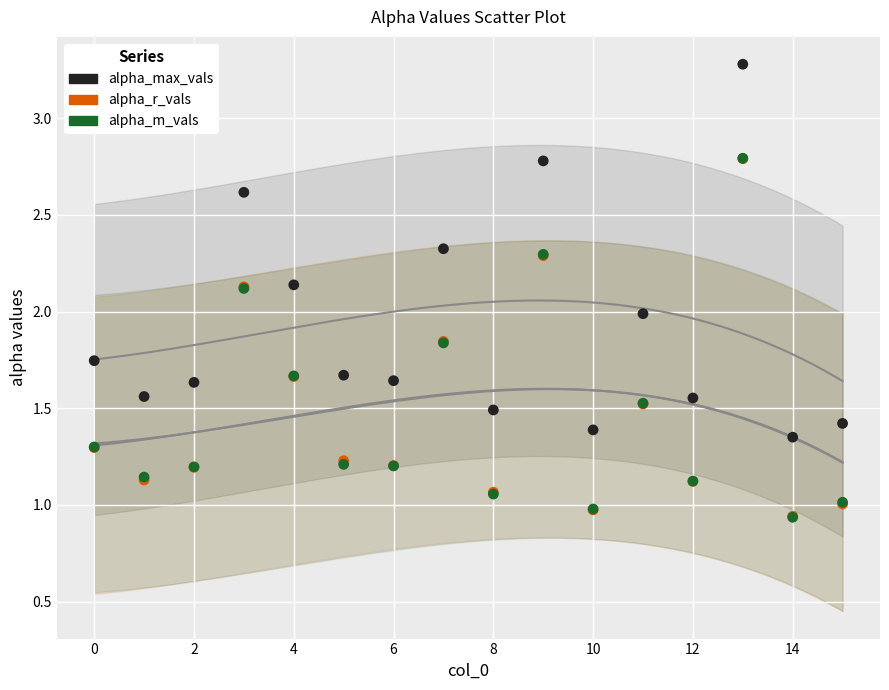

What are all the series names shown in the legend?

alpha_max_vals, alpha_r_vals, alpha_m_vals